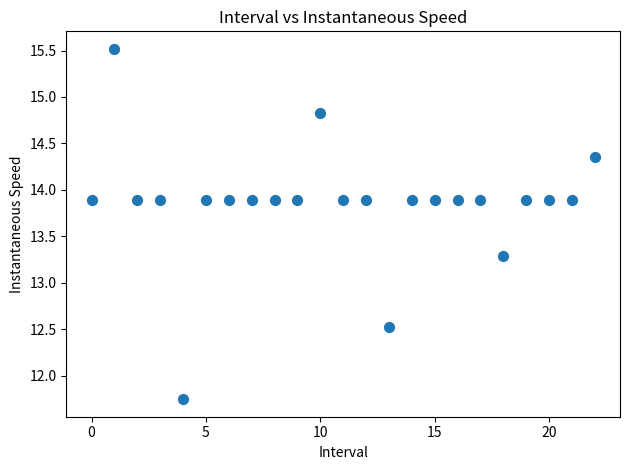

What is the range of Y values (max minus min)?

3.8